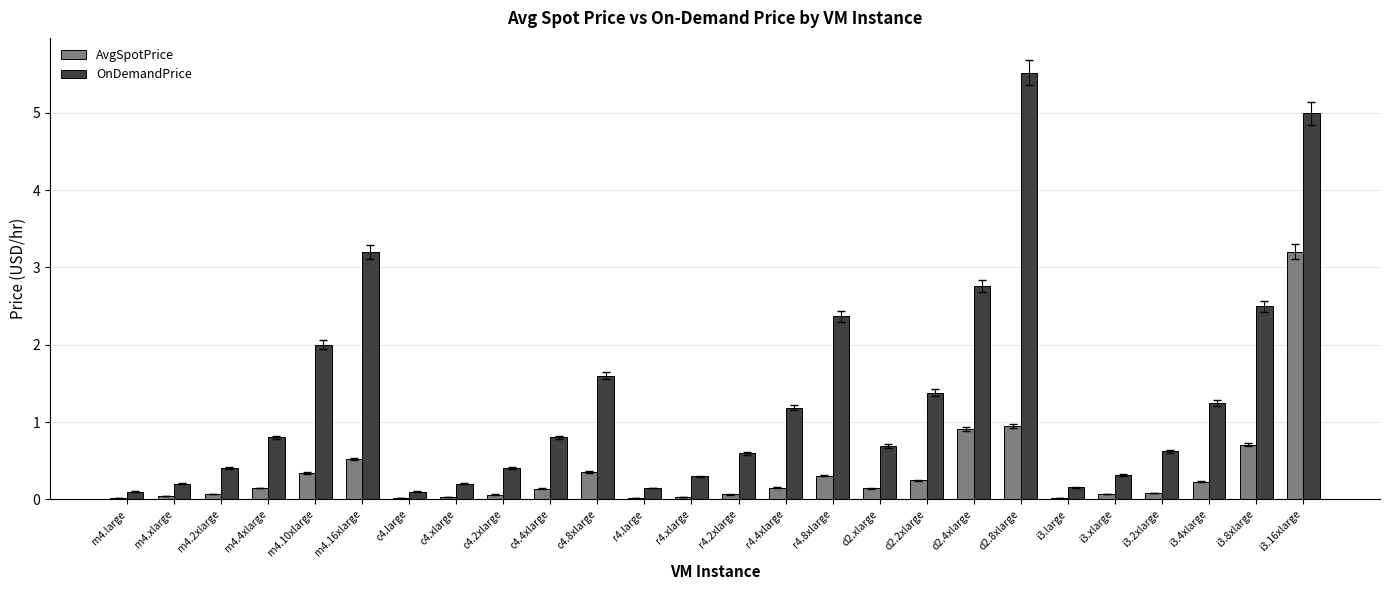

What is the total value across all series at d2.8xlarge?

6.5